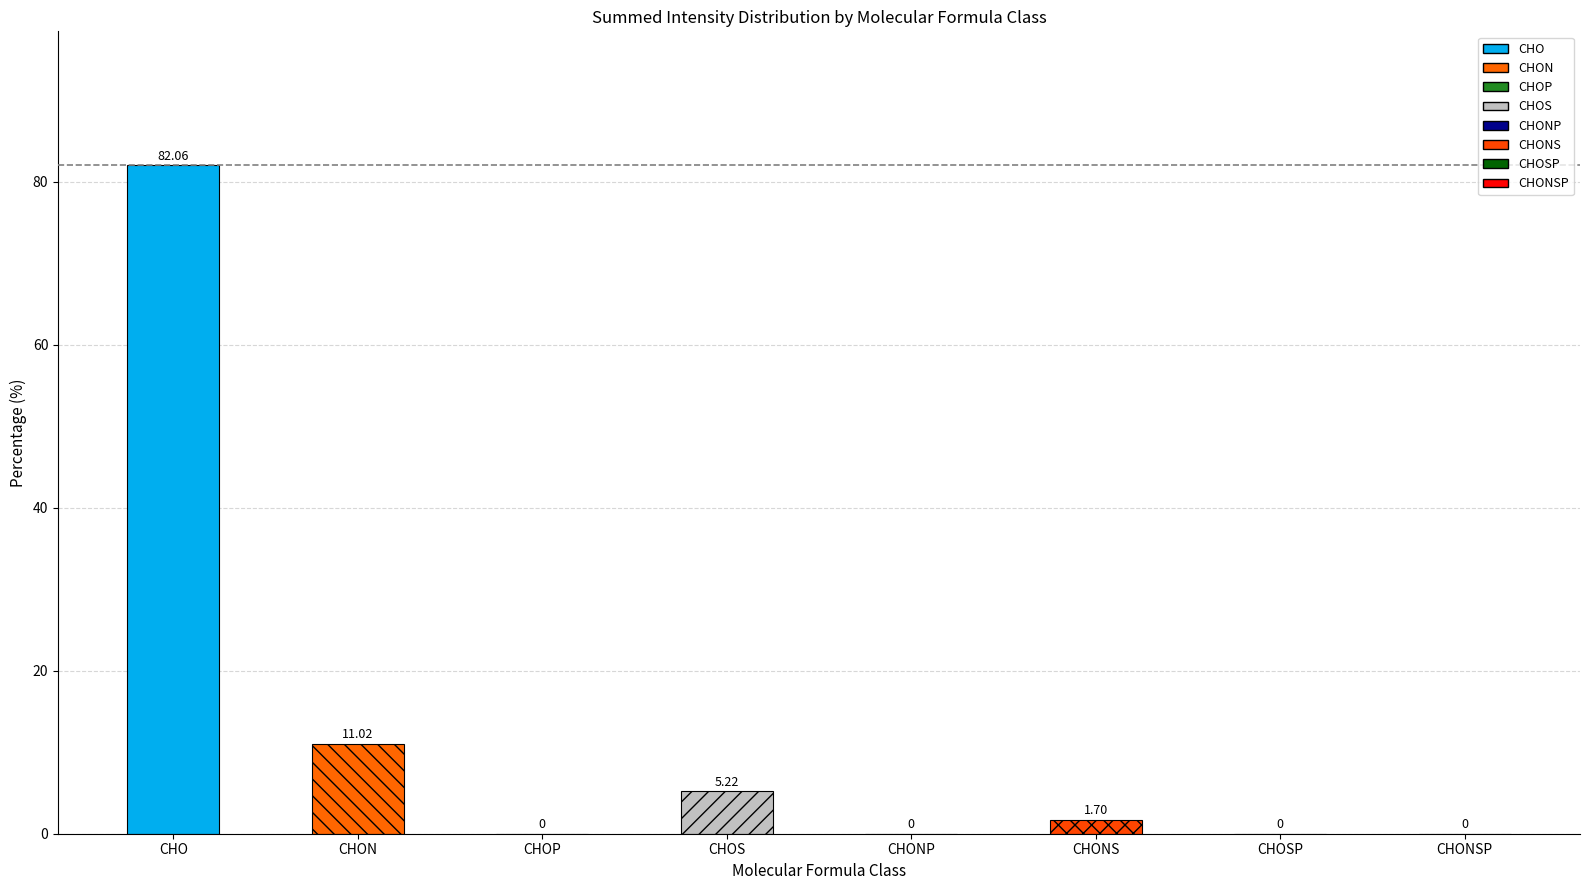

Reading left to right, transcribe all the data shown in this chart.

82.1	11.0	0.0	5.2	0.0	1.7	0.0	0.0